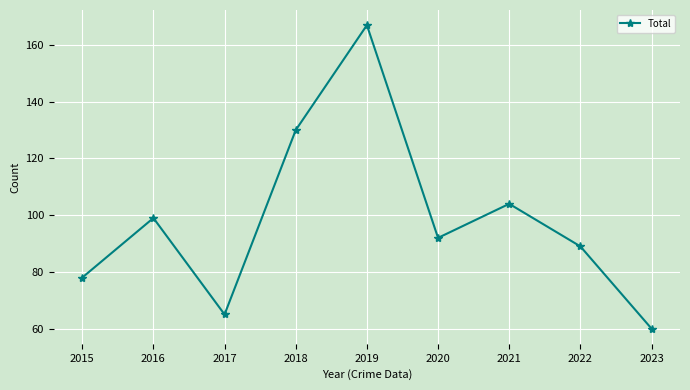

What is the value of the 5th point from the left?

167